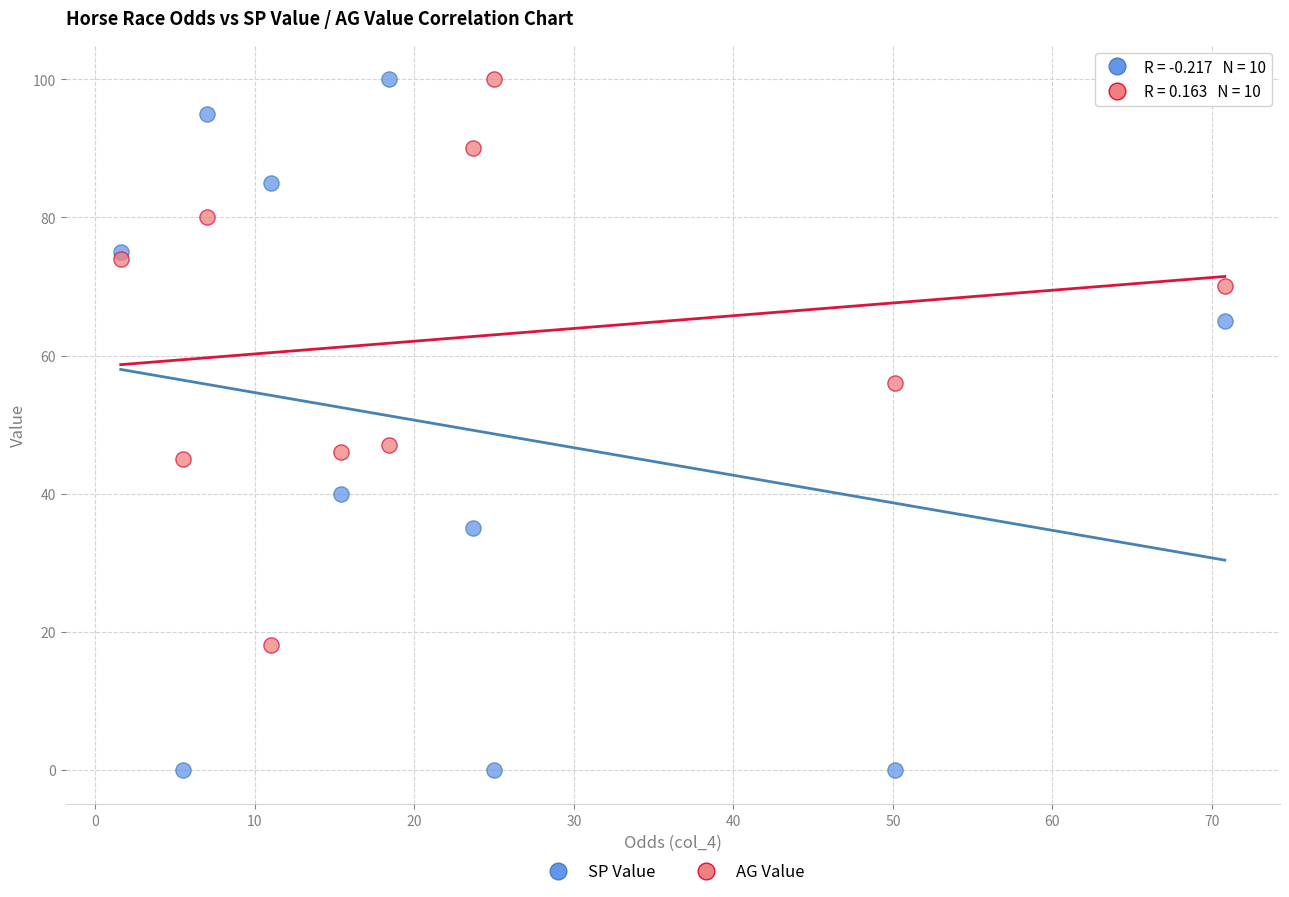

In the AG Value series, what Y value is closest to 59?

56